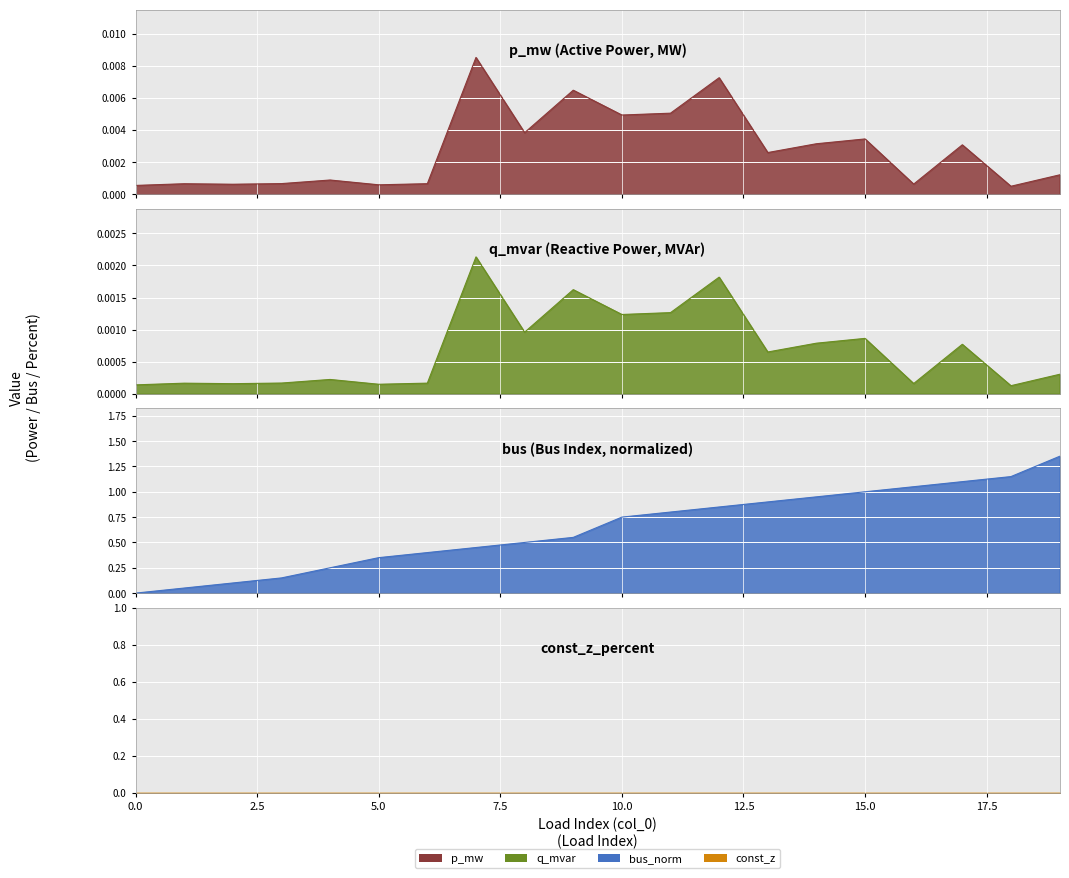

Which category has the lowest value in the p_mw series?

18